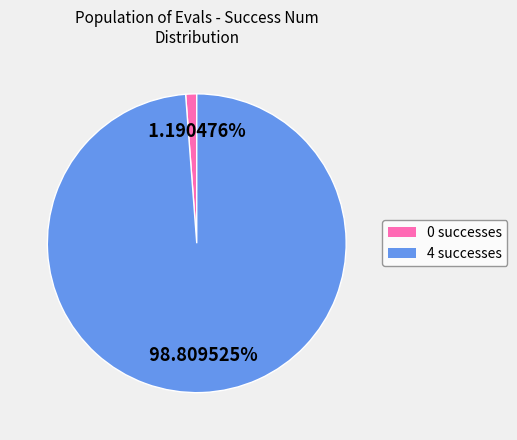

Which has a higher value, 0 or 4?

4